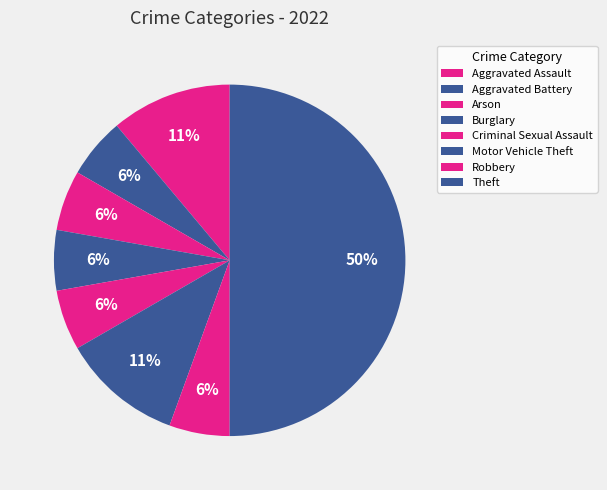

How many segments does this pie chart have?

8